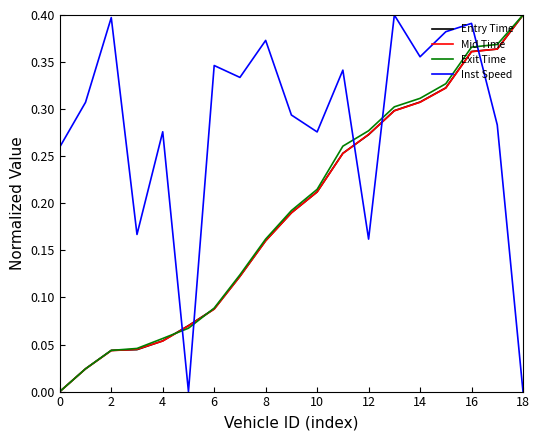

How many lines are shown in the chart?

4